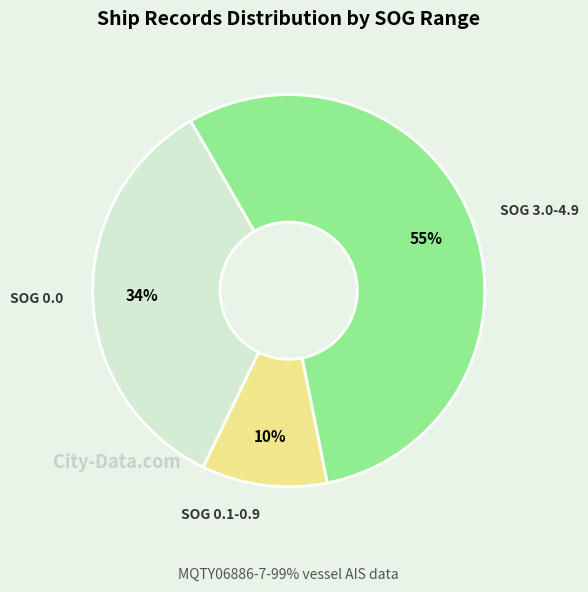

To the nearest percent, what portion does SOG 0.0 represent?

34%